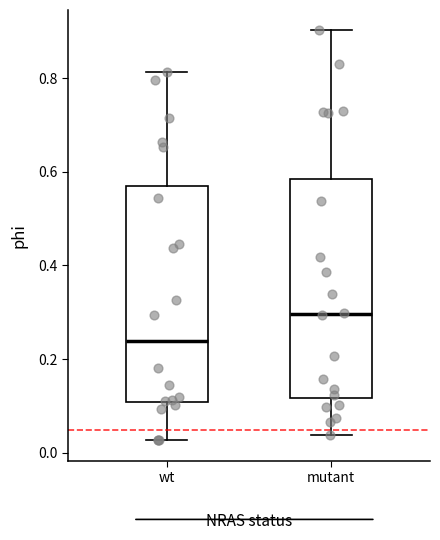

Reading left to right, transcribe this box plot: for each box, give where its median line is, the range the box spans, and where its two whiskers end, as read against the y-axis. The values are not printed on the chart, so give them approximately, as read against the axis.

wt: median 0.24, box 0.10 to 0.58, whiskers 0.02 to 0.82
mutant: median 0.30, box 0.12 to 0.58, whiskers 0.04 to 0.90